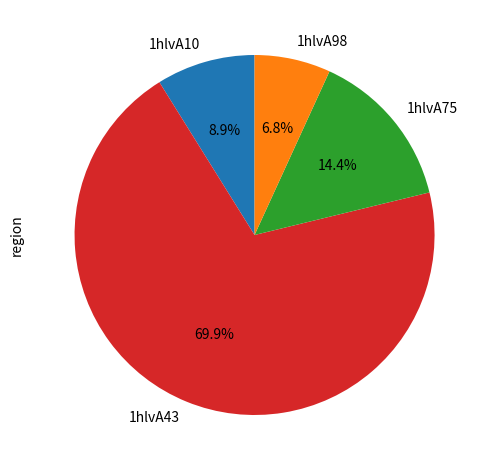

How many slices are in this pie chart?

4